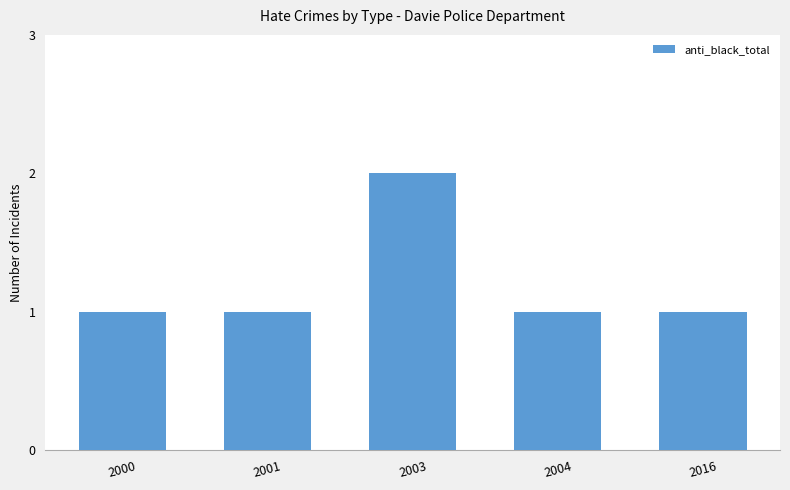

Which category has the highest value across all series?

2003